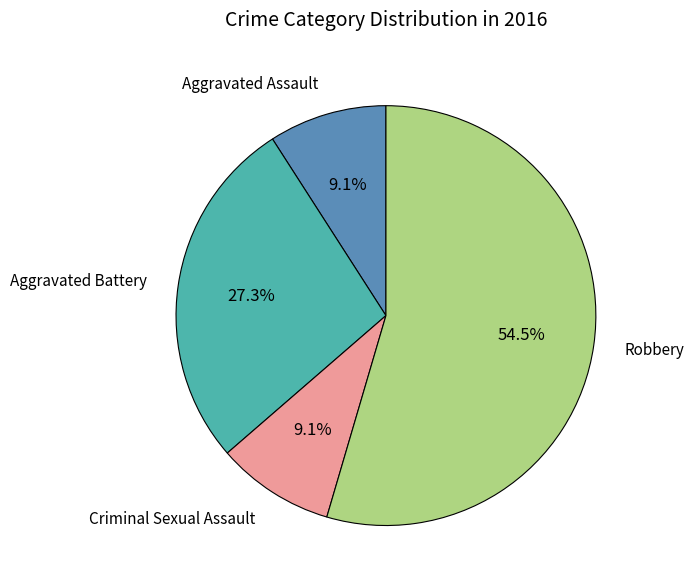

Is there any slice that represents more than half of the pie?

Yes